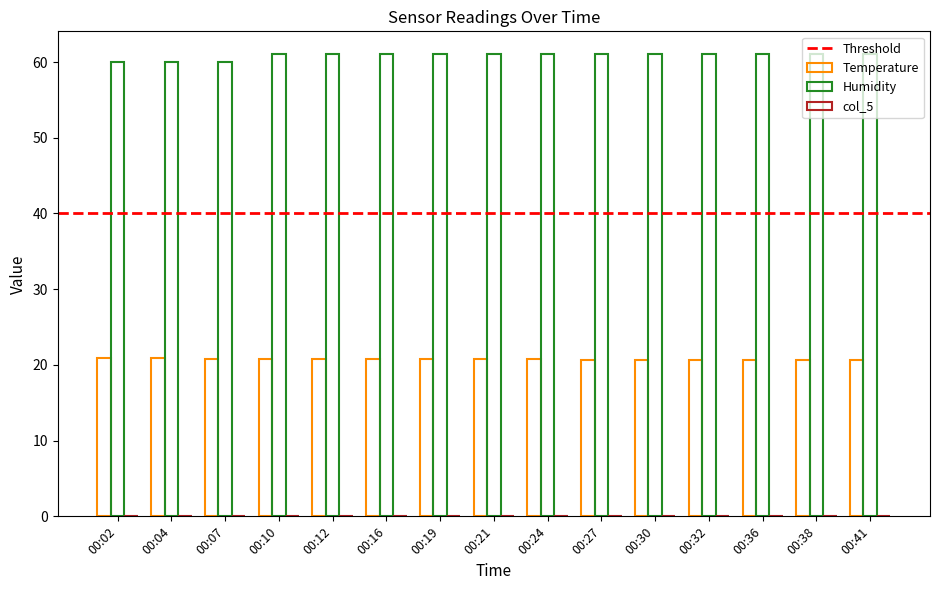

How many distinct data groups are displayed?

2